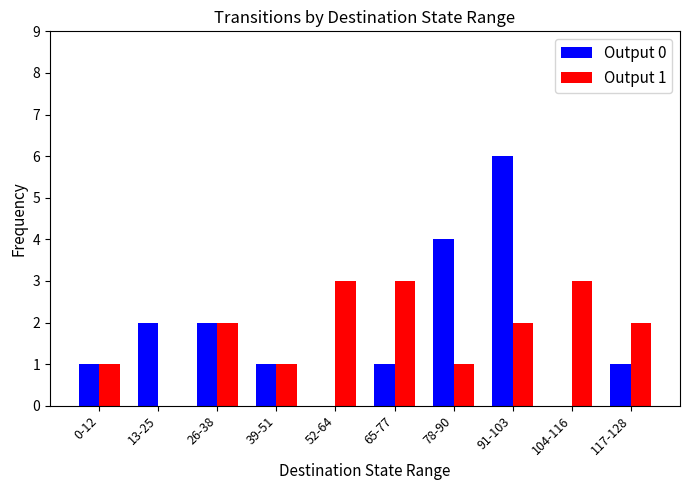

The value of Output 1 at 104-116 is 3. True or false?

True